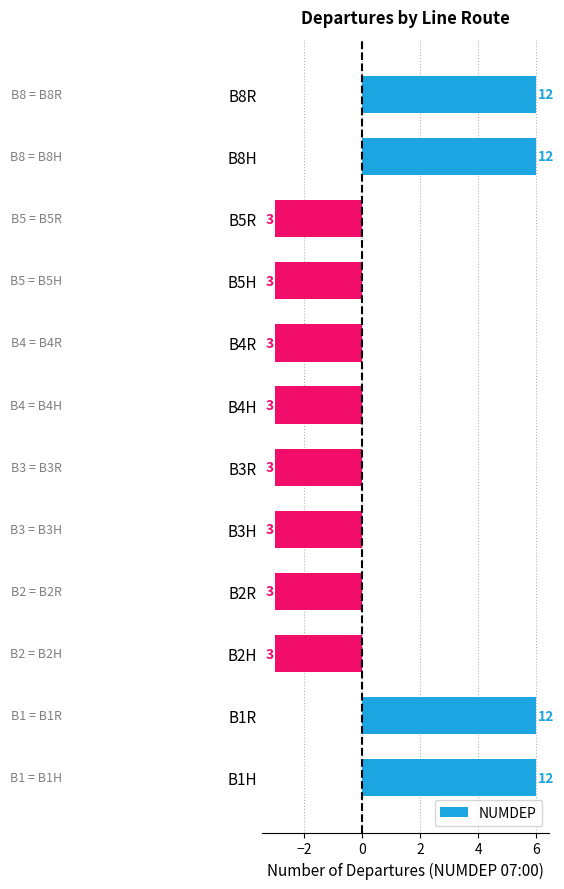

Does the chart contain any negative values?

Yes